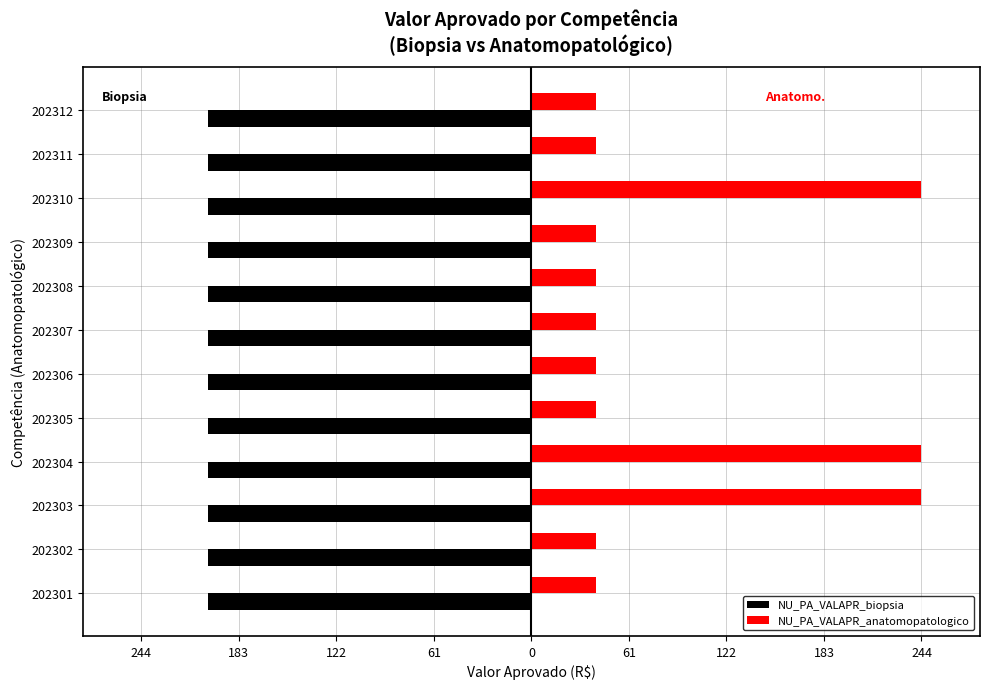

What are all the series names shown in the legend?

NU_PA_VALAPR_biopsia, NU_PA_VALAPR_anatomopatologico